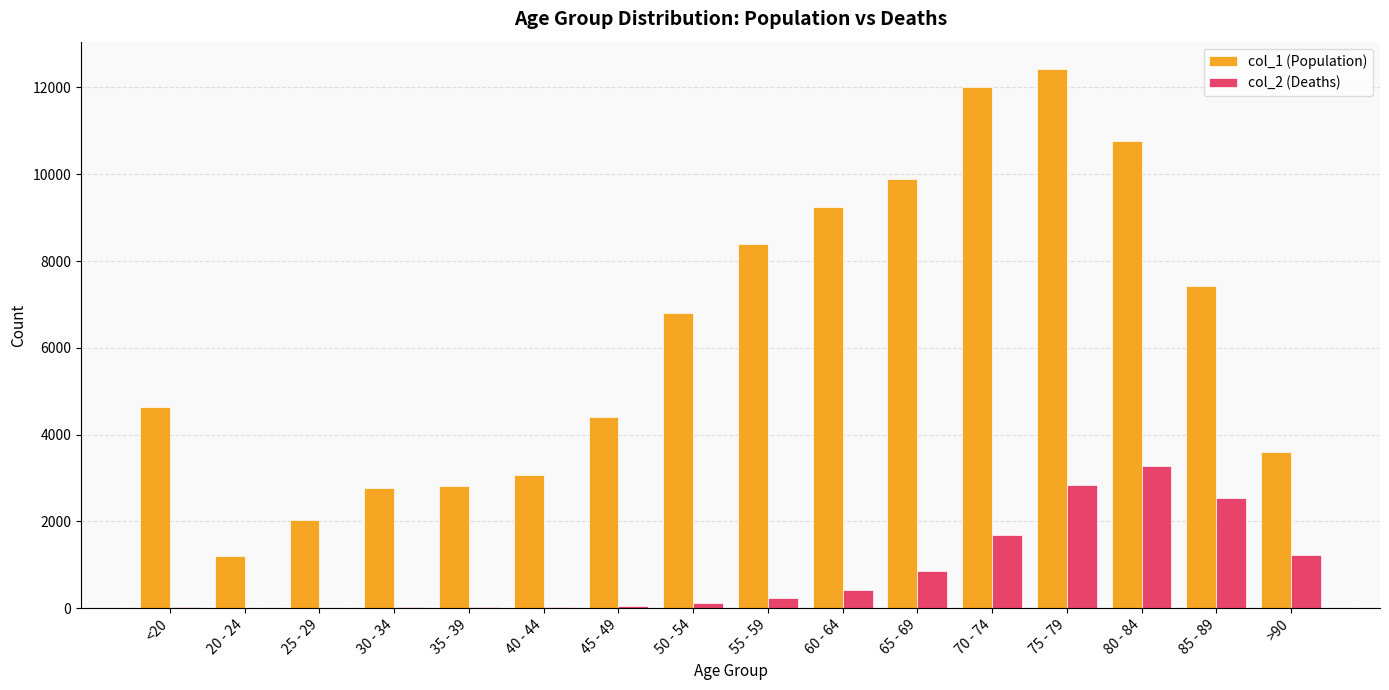

At which category is the sum across all series the highest?

75 - 79